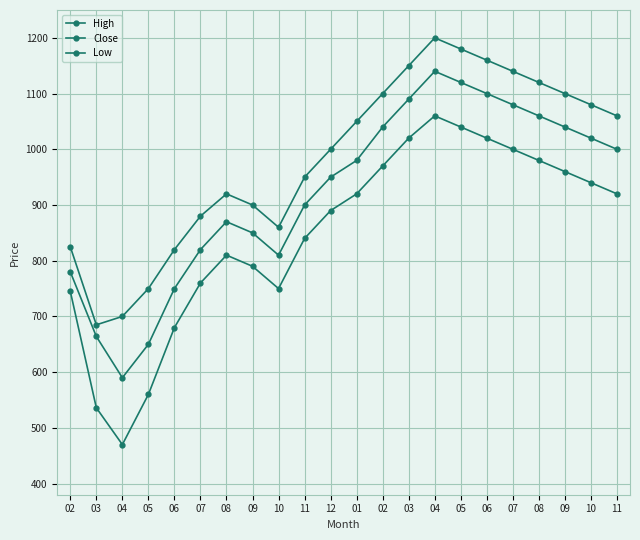

Does the chart have visible grid lines?

Yes